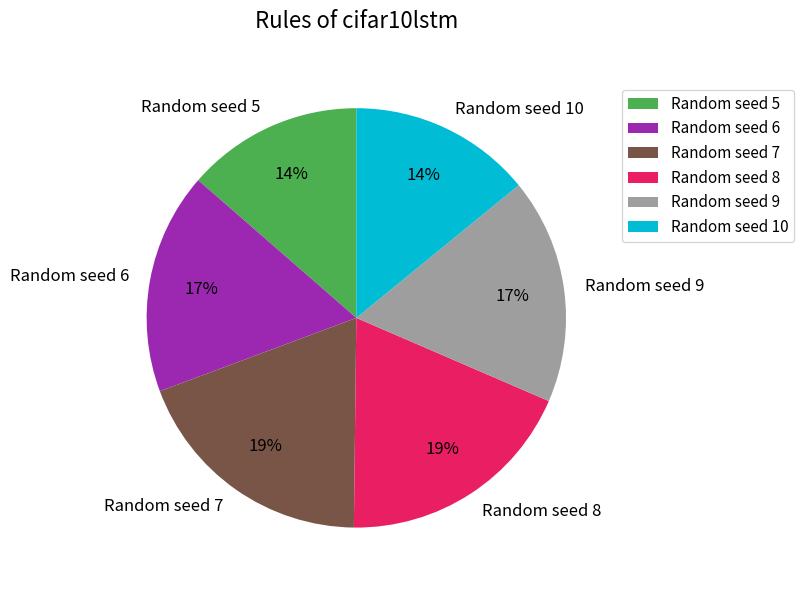

To the nearest percent, what portion does Random seed 6 represent?

17%